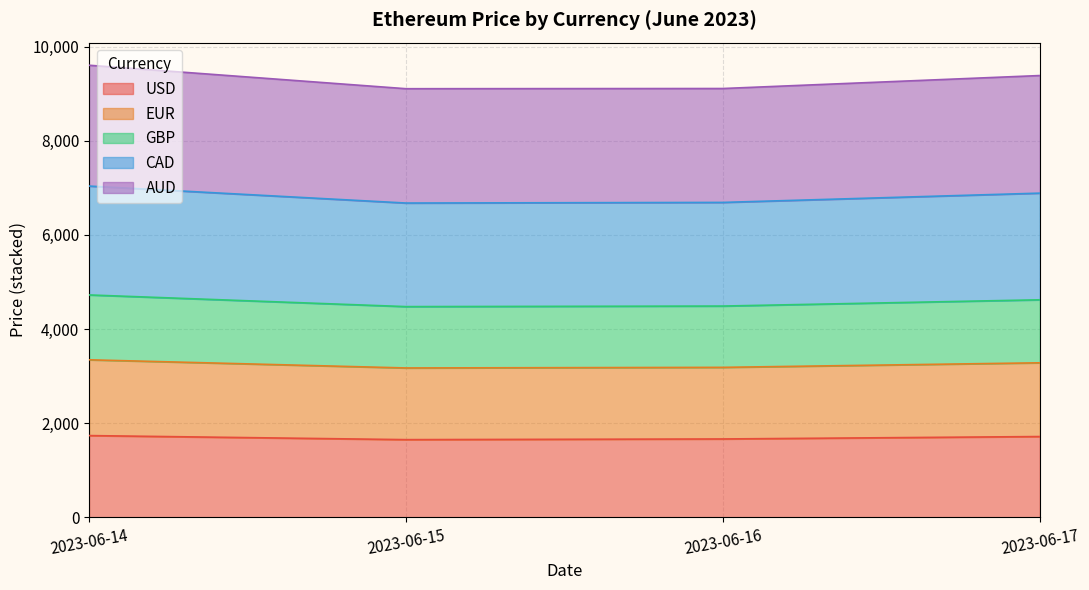

The current_price.eur series shows 3014.6 at 2023-06-14. True or false?

False